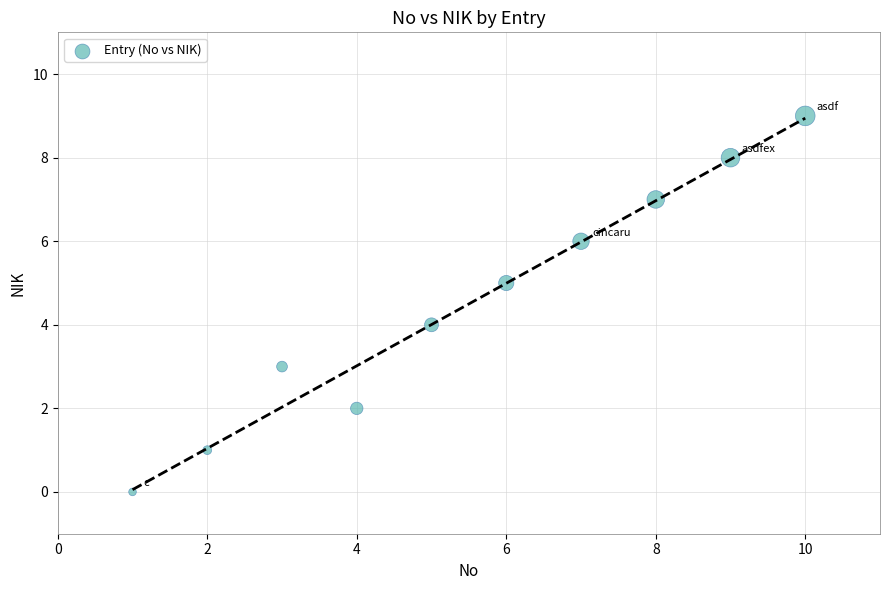

What is the range of X values (max minus min)?

9